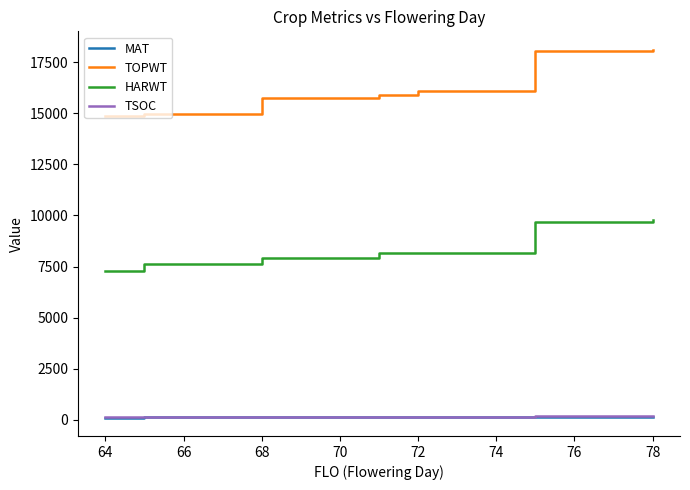

Reading left to right, extract all data points from this chart.

MAT: 116	118	120	124	125	125	126	132	134	140	140	143	146	146
TOPWT: 14847	14870	14946	15566	15566	15681	15725	15889	16064	16942	16942	18027	18101	18101
HARWT: 7267	7385	7609	7769	7867	7923	7923	8180	8158	8903	8903	9683	9779	9779
TSOC: 141	131	144	135	155	155	161	154	167	159	175	175	175	180